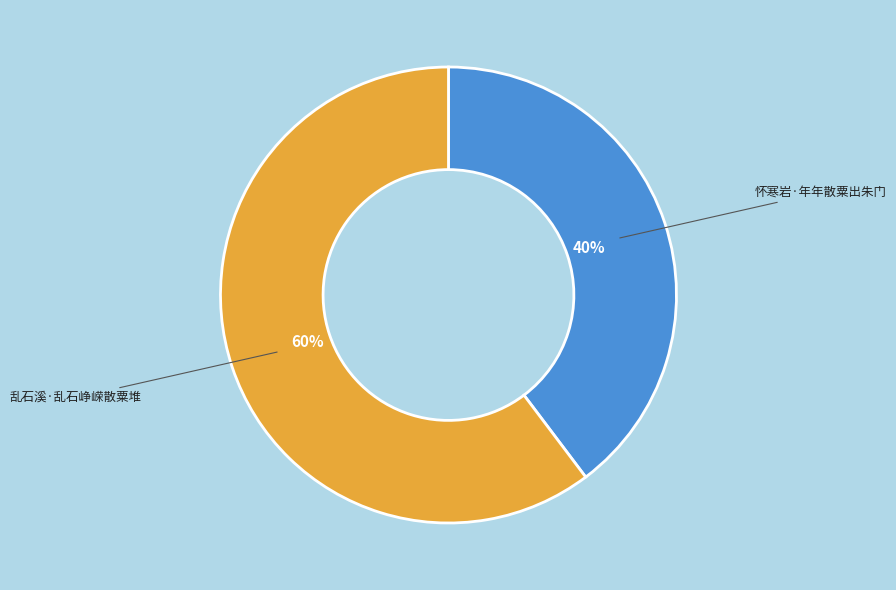

What is the ratio of the value at 乱石溪·乱石峥嵘散粟堆 to the value at 怀寒岩·年年散粟出朱门?

1.5